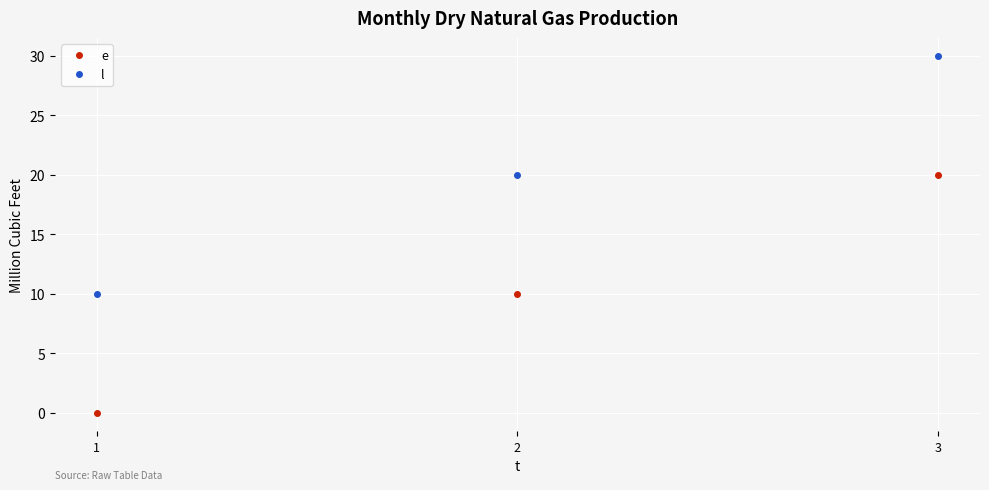

Rank the series by their average value, from lowest to highest.

e, l